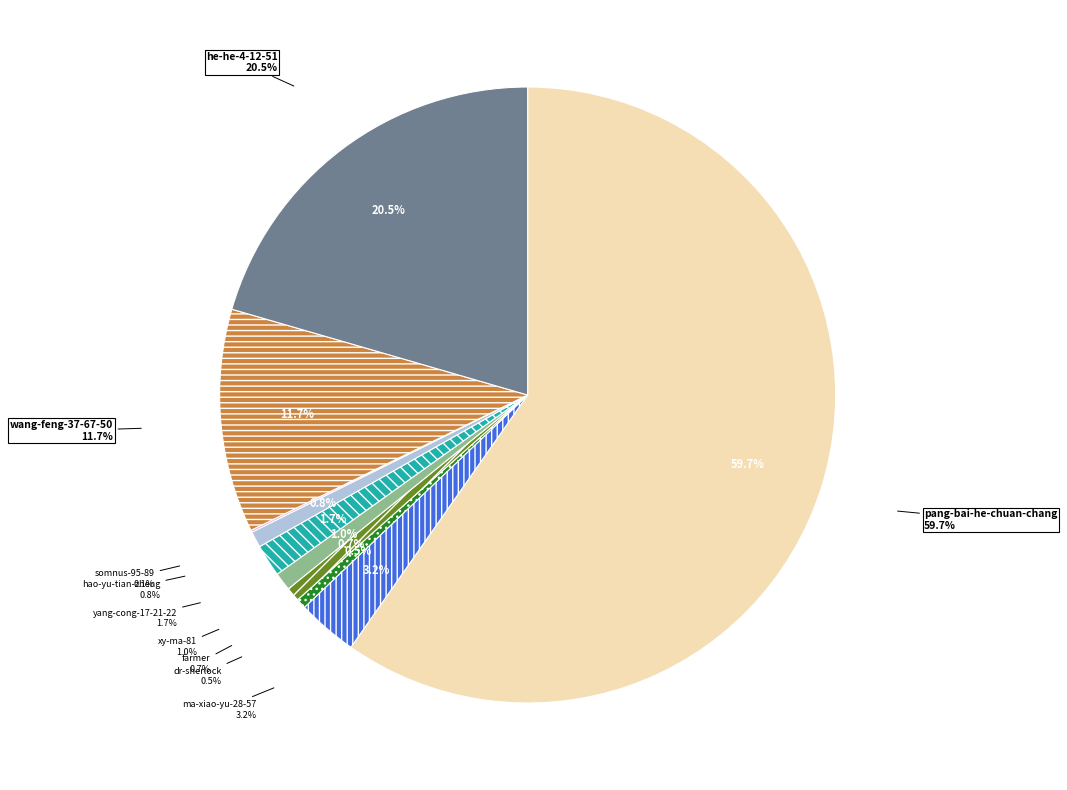

What is the total percentage of somnus-95-89 and hao-yu-tian-zheng?

1.0%